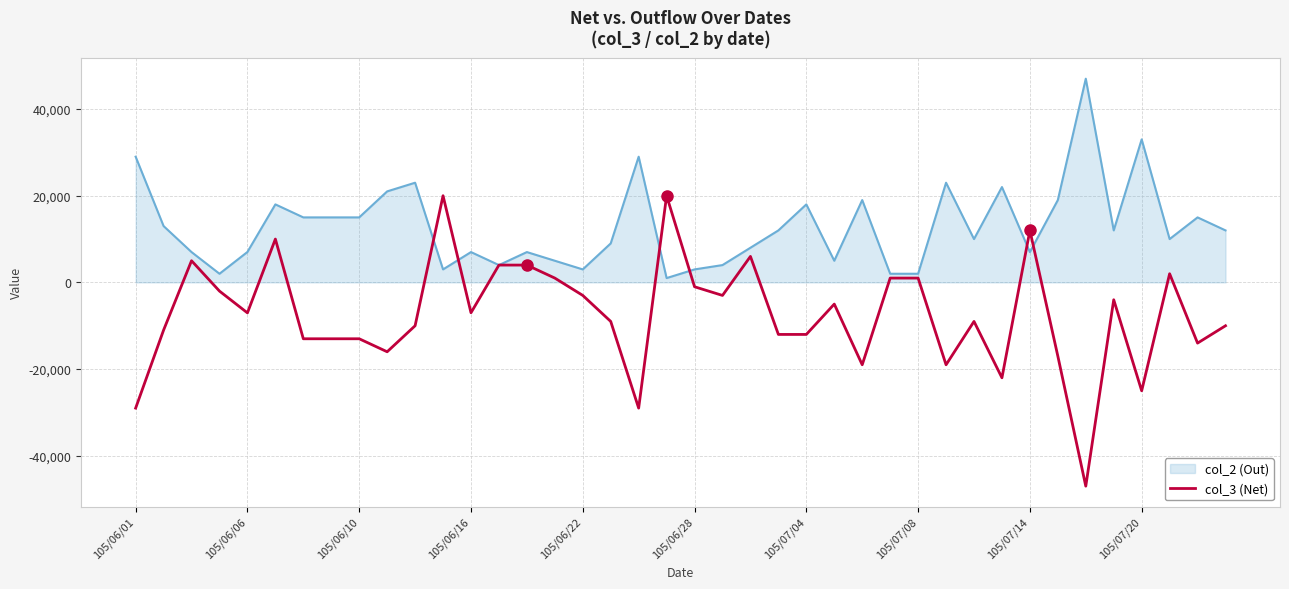

What is the maximum value shown in the chart?

47000